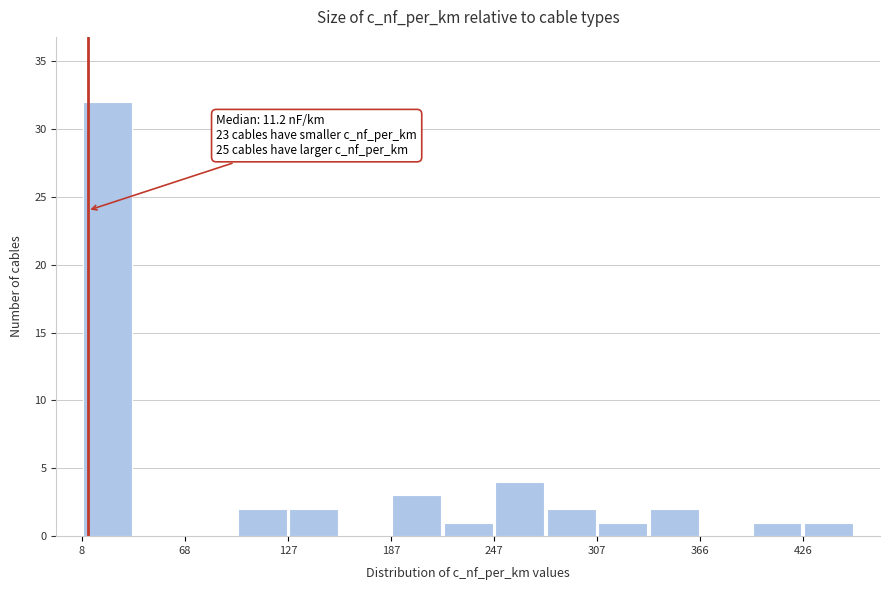

Around what value on the x-axis is the tallest bar? Give the approximate position of its centre, as read against the axis.

20